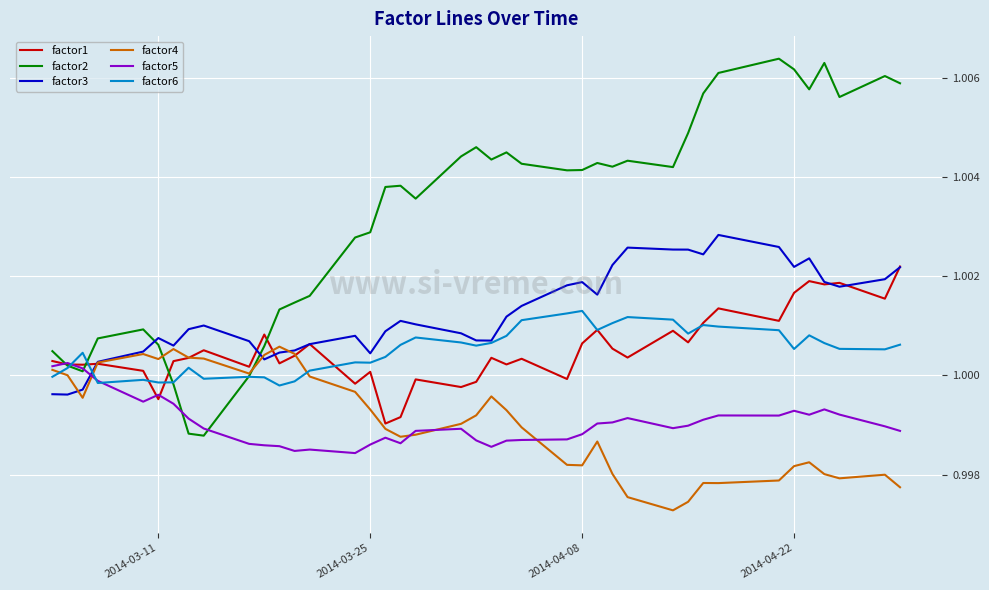

Which series has the largest total across all categories?

factor2